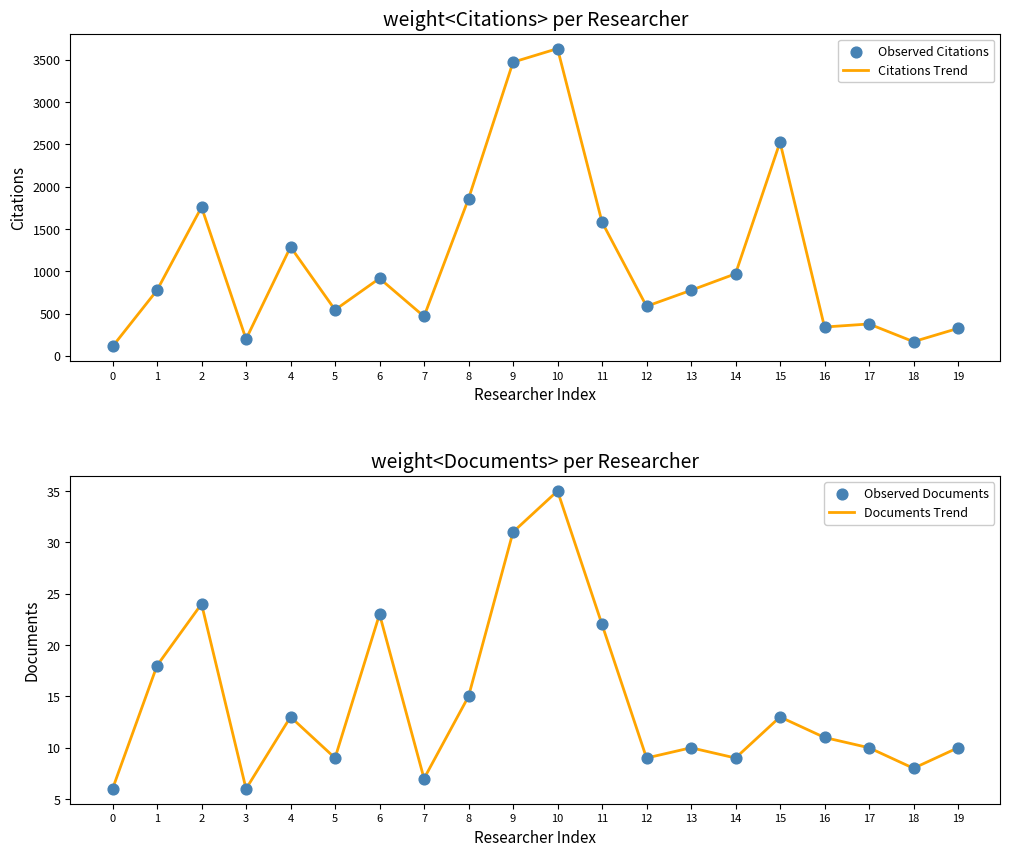

What are all the series names shown in the legend?

Citations Trend, Observed Citations, Documents Trend, Observed Documents